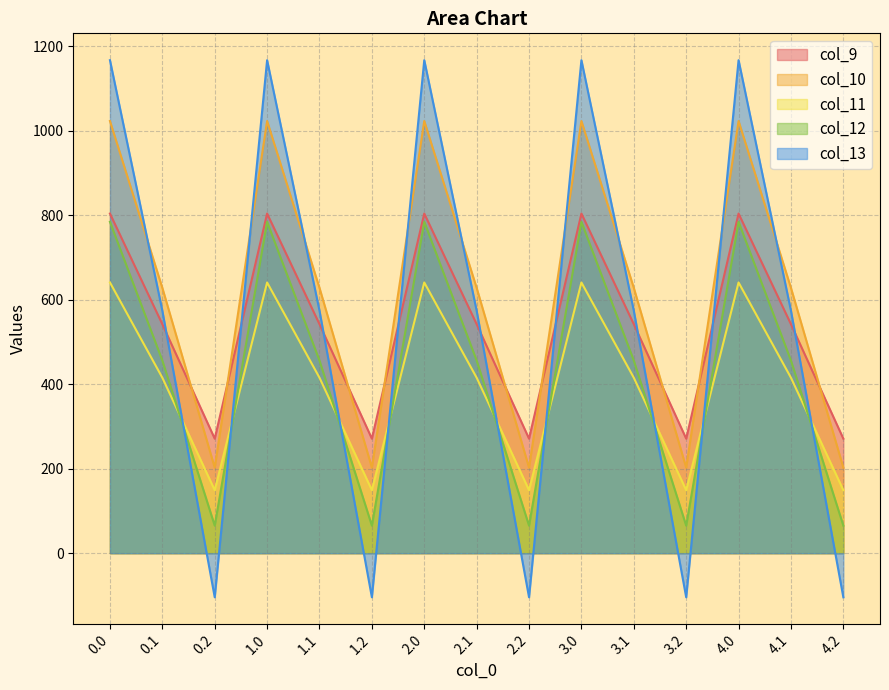

What is the difference between the maximum and minimum values in the col_11 series?

491.8